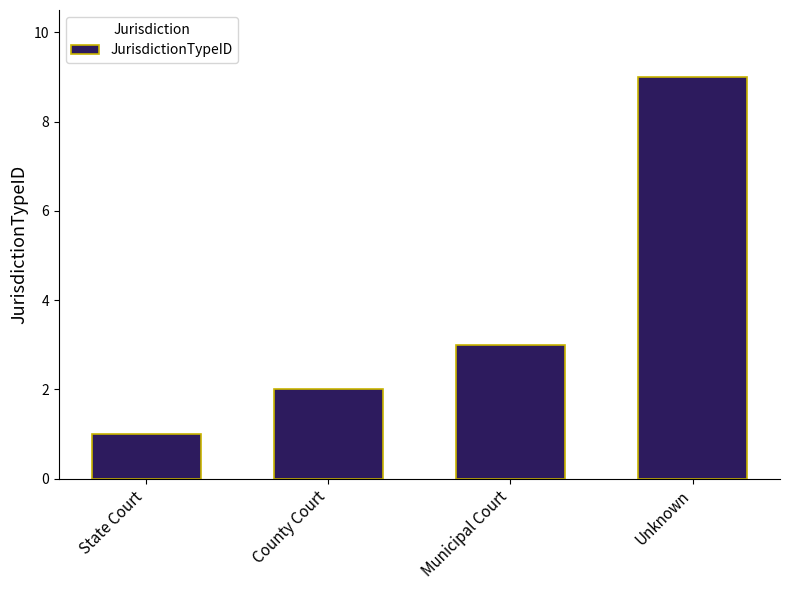

What is the maximum value shown in the chart?

9